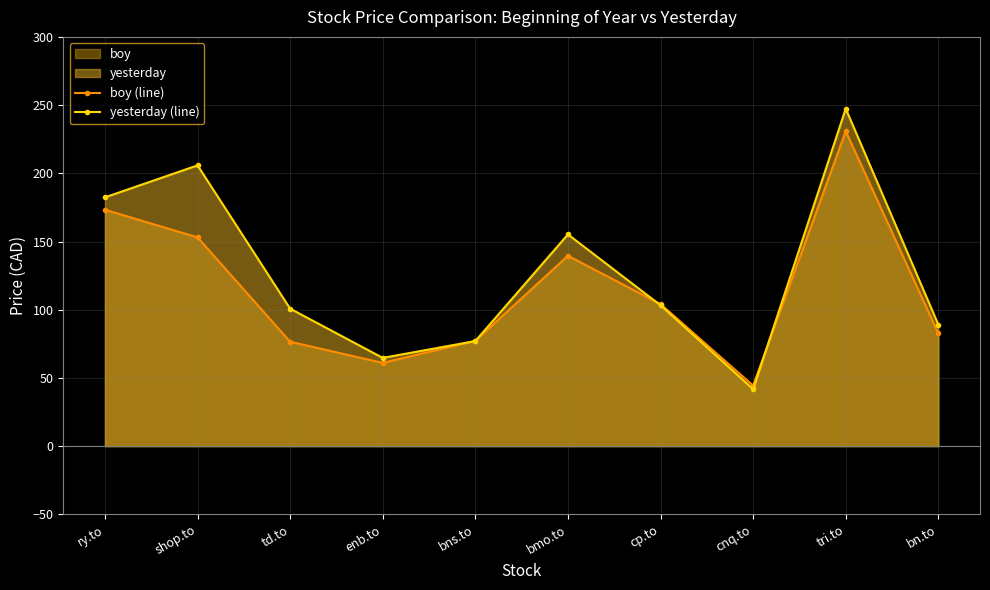

How many intersections are there between yesterday (line) and boy (line)?

4